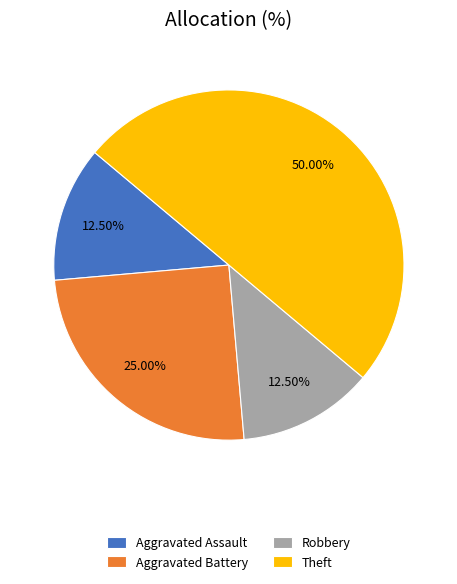

Is Aggravated Assault the majority of the pie?

No